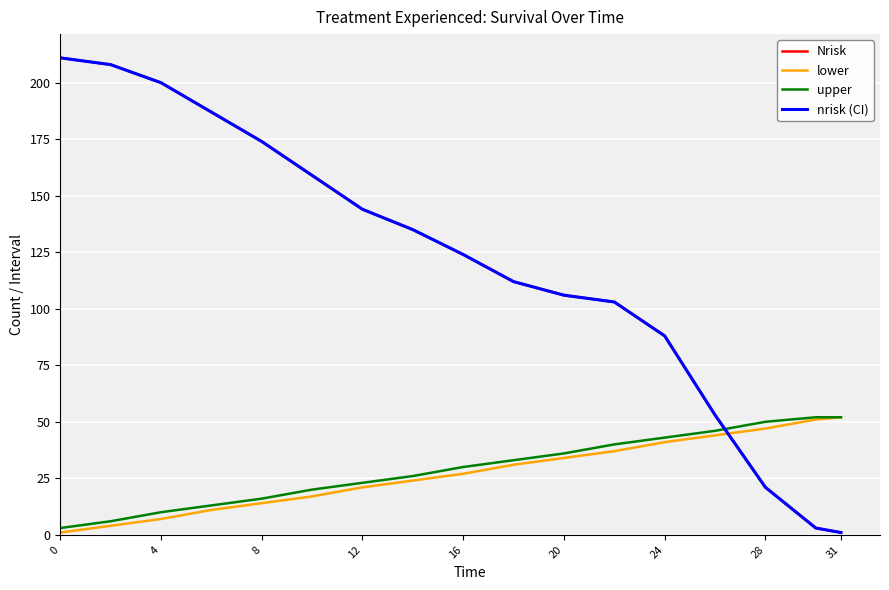

Does the chart have visible grid lines?

Yes